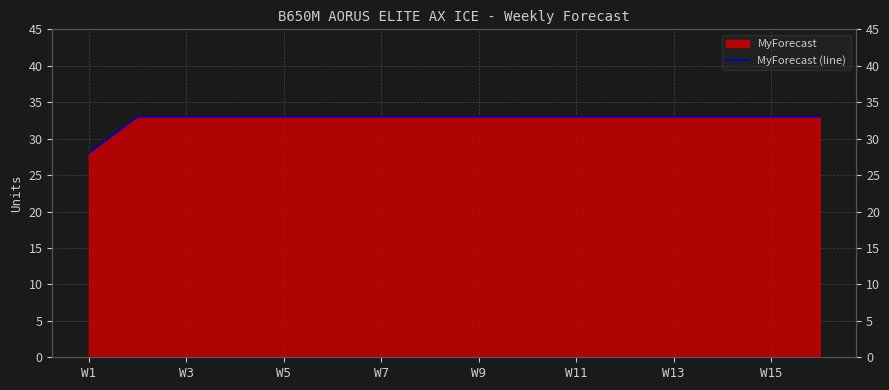

What is the difference between the maximum and minimum values?

5